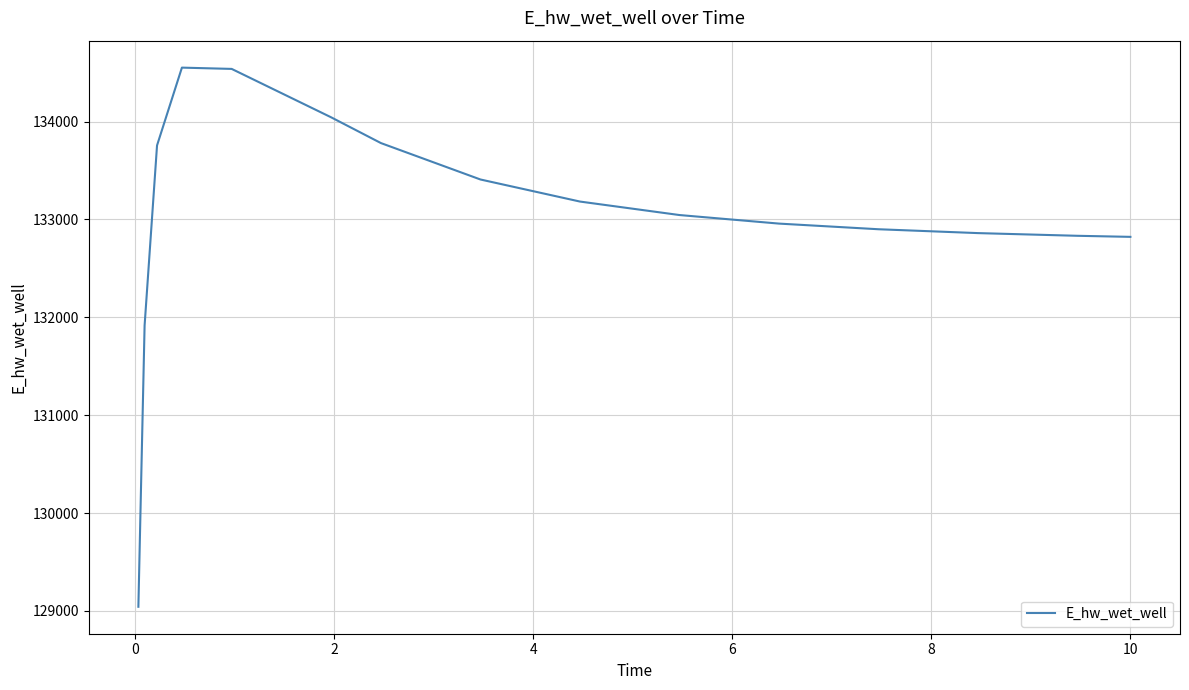

Is this an area chart (filled region under the line)?

No